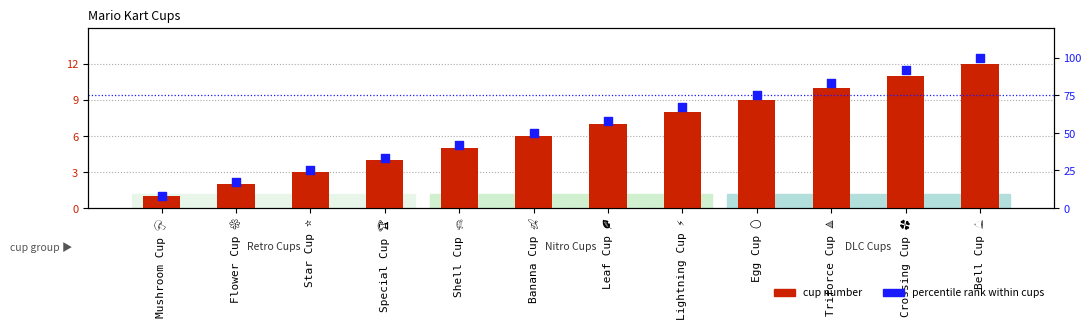

Which series reaches the maximum Y coordinate?

percentile rank within cups